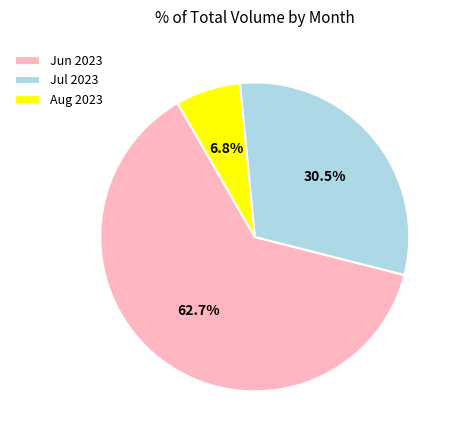

What portion of the pie excludes Jun 2023?

37.3%